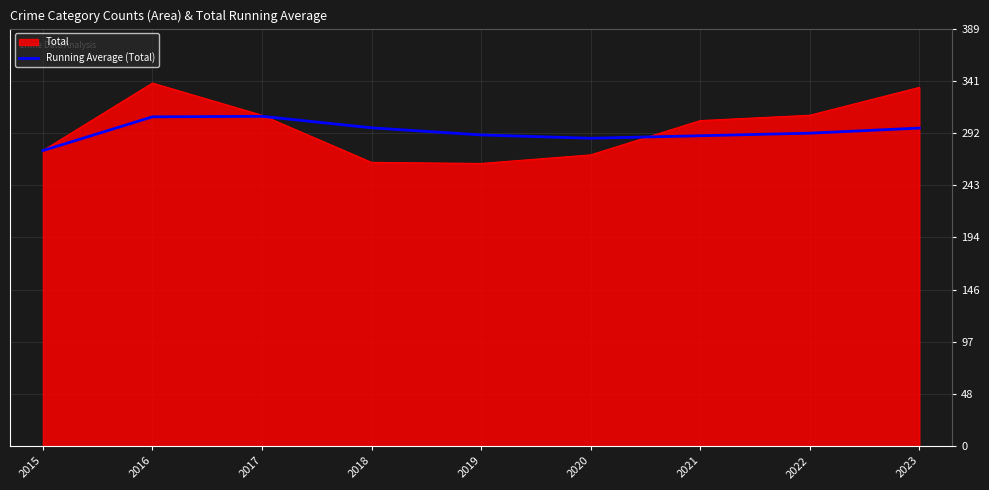

Rank the series by their maximum value, from lowest to highest.

Running Average (Total), Total